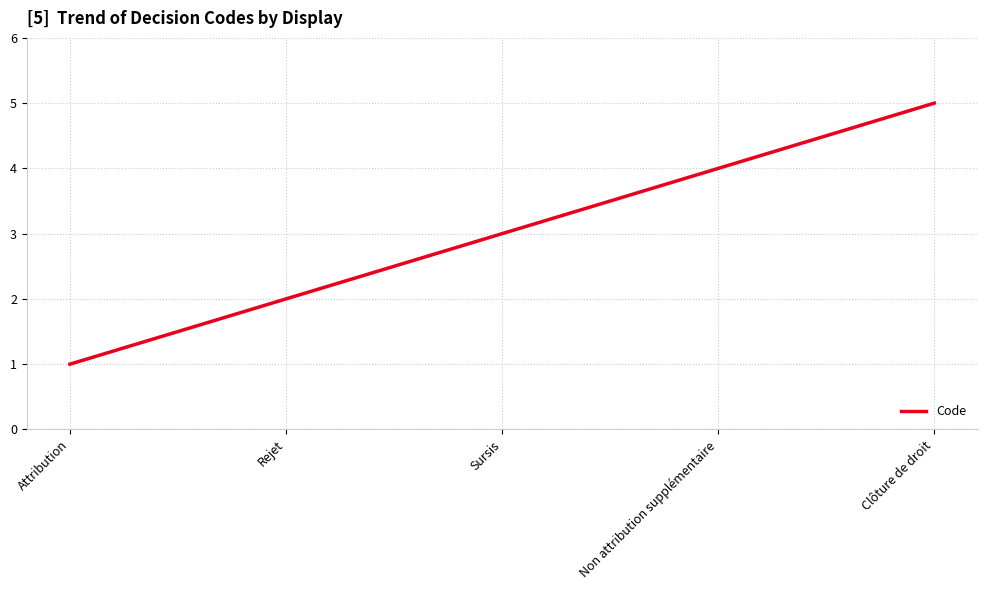

Which category has the lowest value across all series?

Attribution